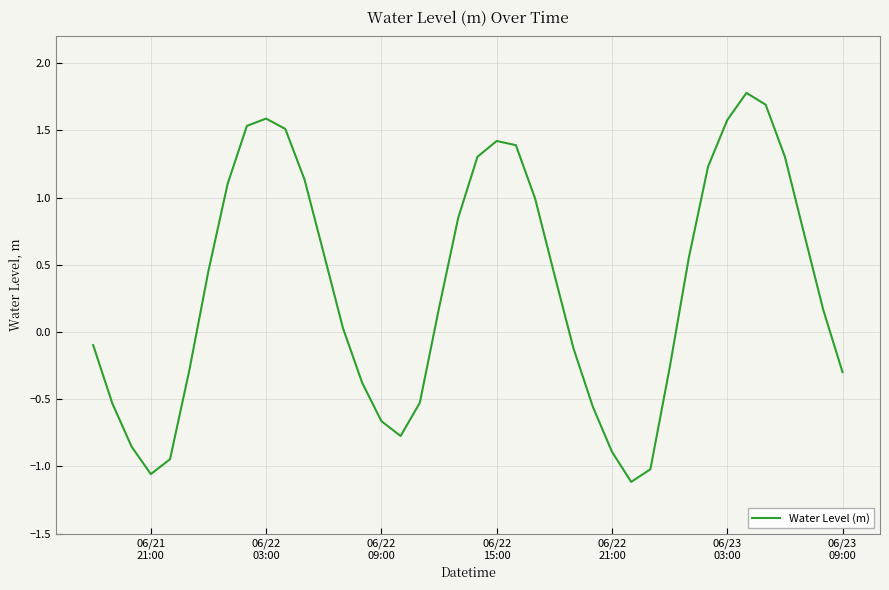

What is the difference between the maximum and minimum values?

2.9